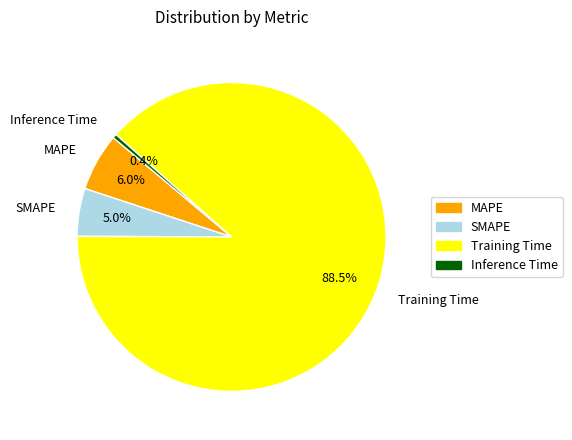

What percentage is NOT represented by Inference Time?

99.6%